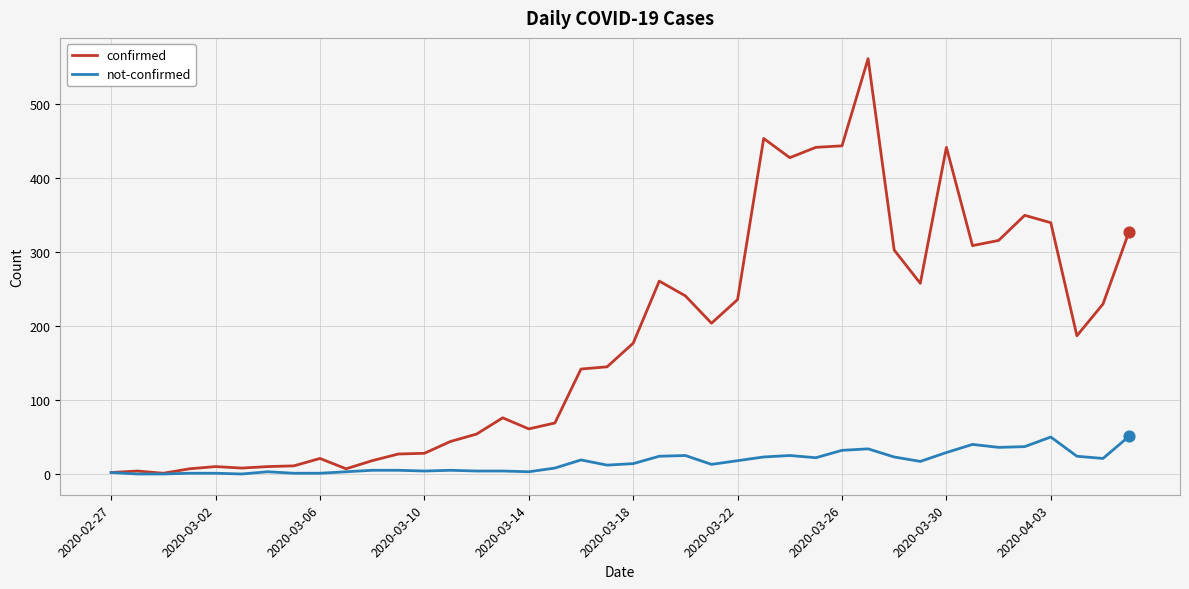

Which series has the largest total across all categories?

confirmed